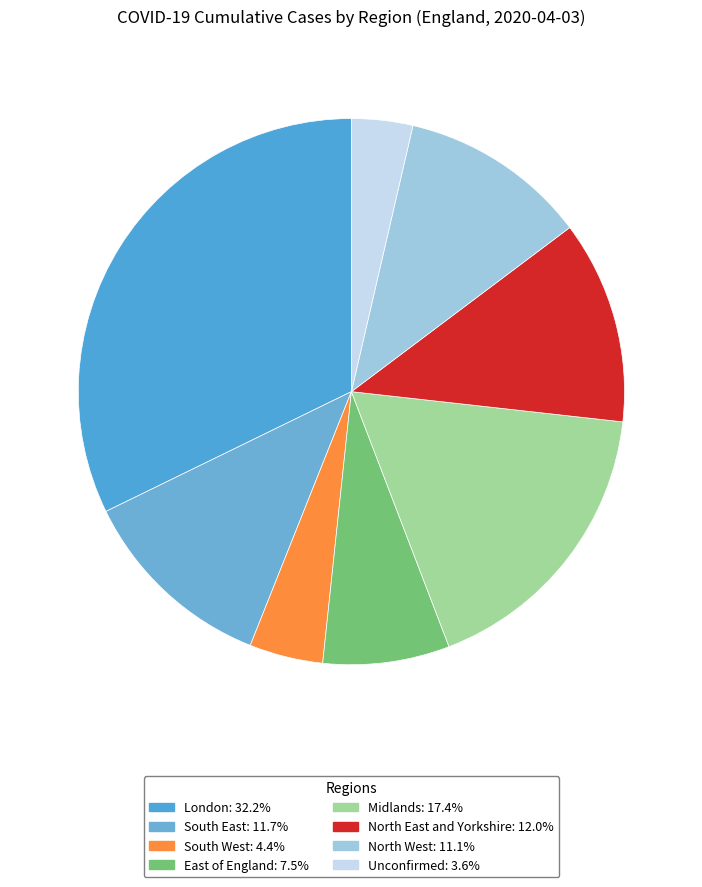

Rank the categories by value from highest to lowest.

London, Midlands, North East and Yorkshire, South East, North West, East of England, South West, Unconfirmed